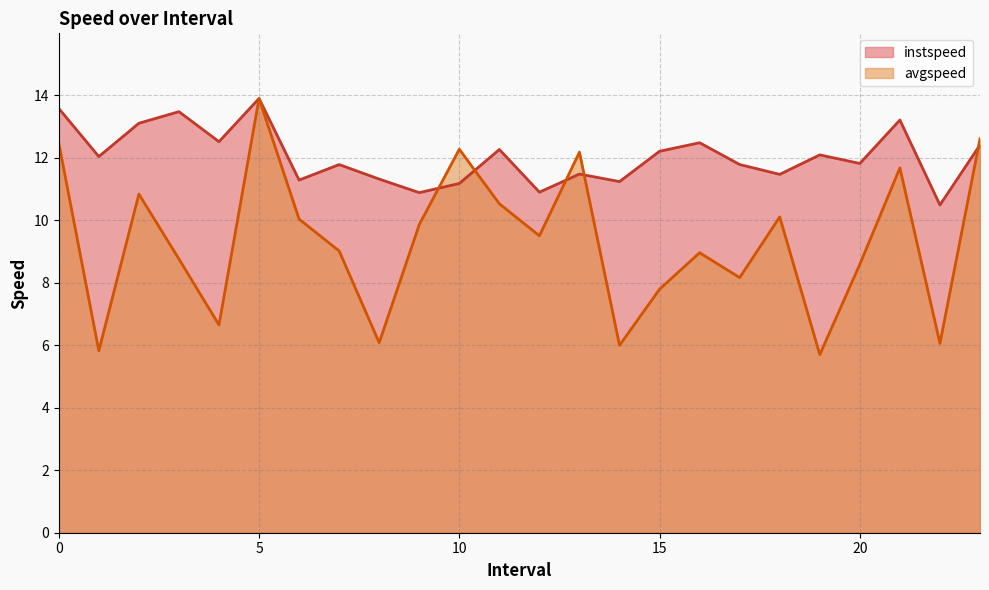

Rank the series by their average value, from highest to lowest.

instspeed, avgspeed